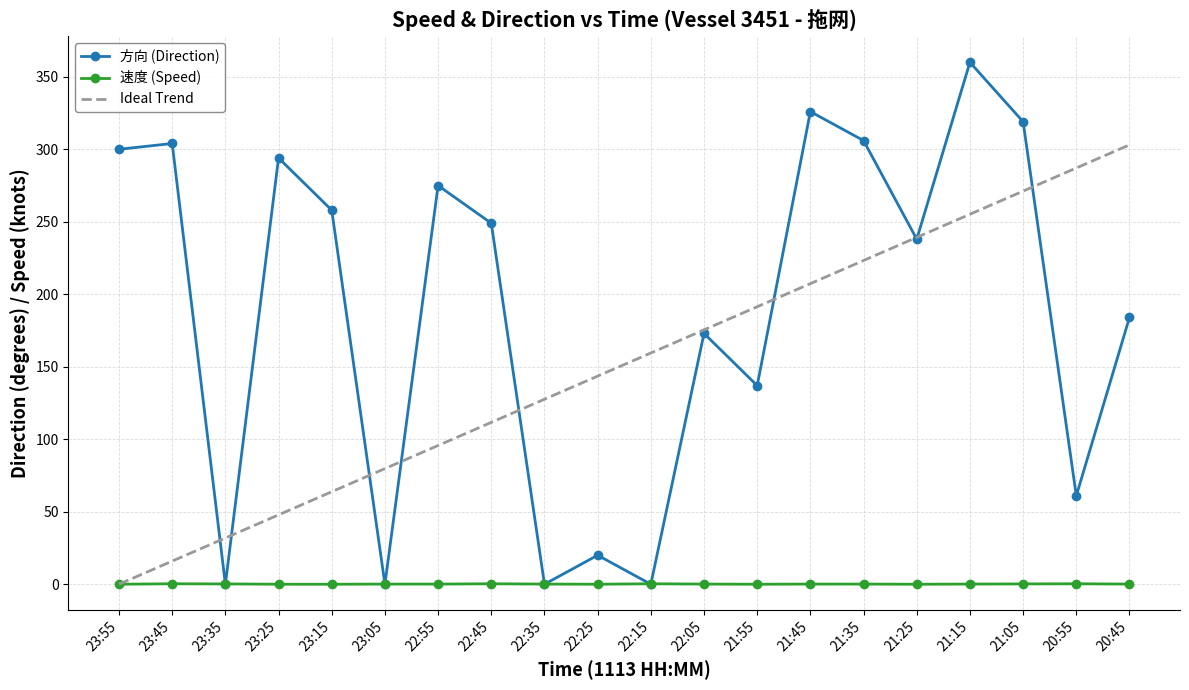

Rank the series by their maximum value, from highest to lowest.

方向 (Direction), Ideal Trend, 速度 (Speed)